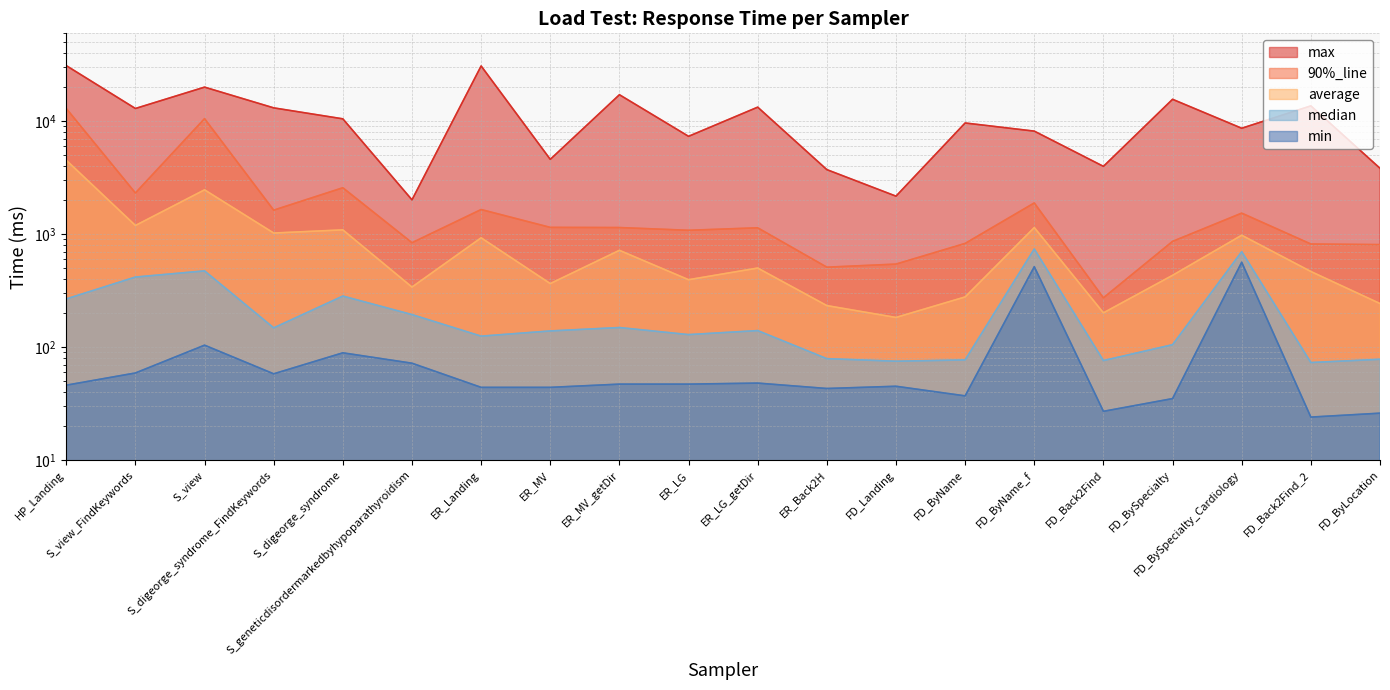

List the series in order of their peak value, lowest first.

min, median, average, 90%_line, max